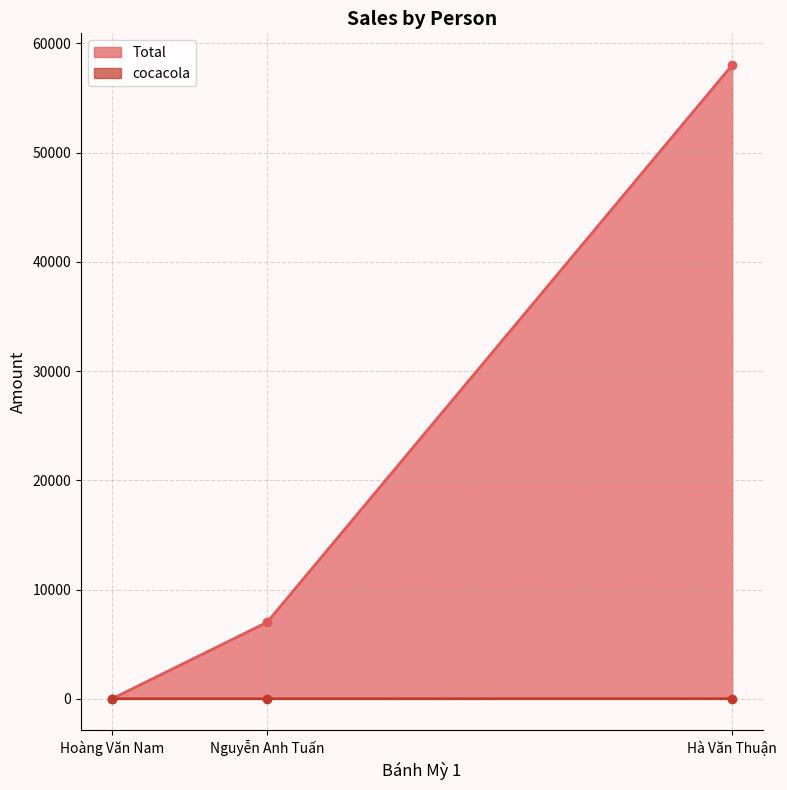

What is the average value of the cocacola series?

1